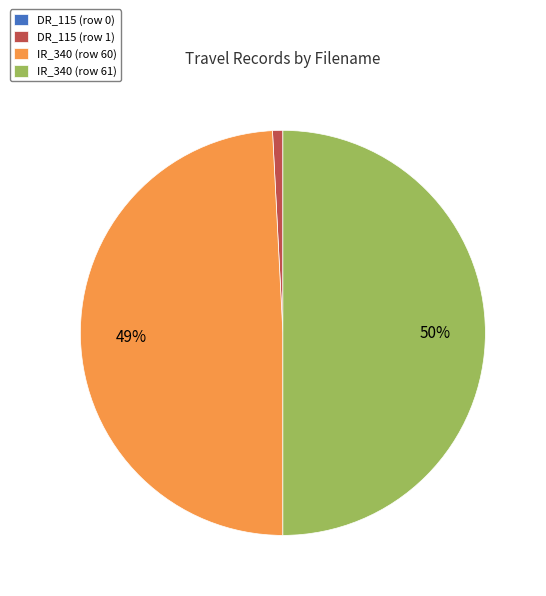

To the nearest percent, what portion does DR_115 (row 1) represent?

1%